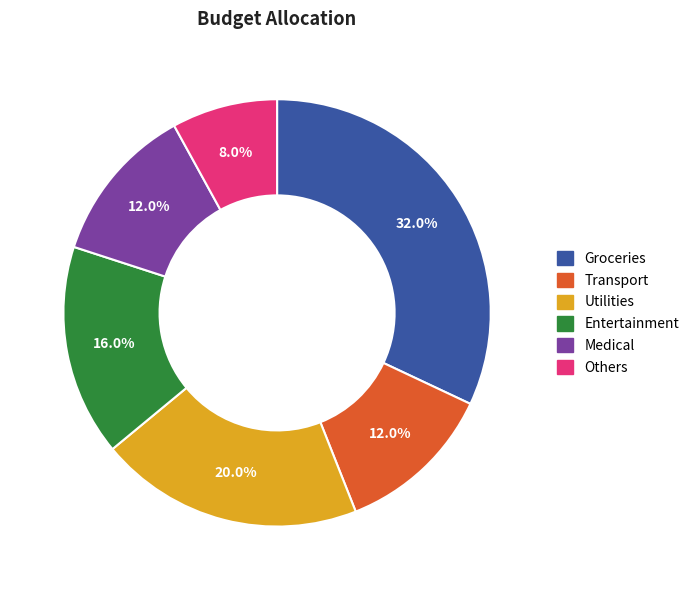

What is the smallest slice in the pie chart?

Others